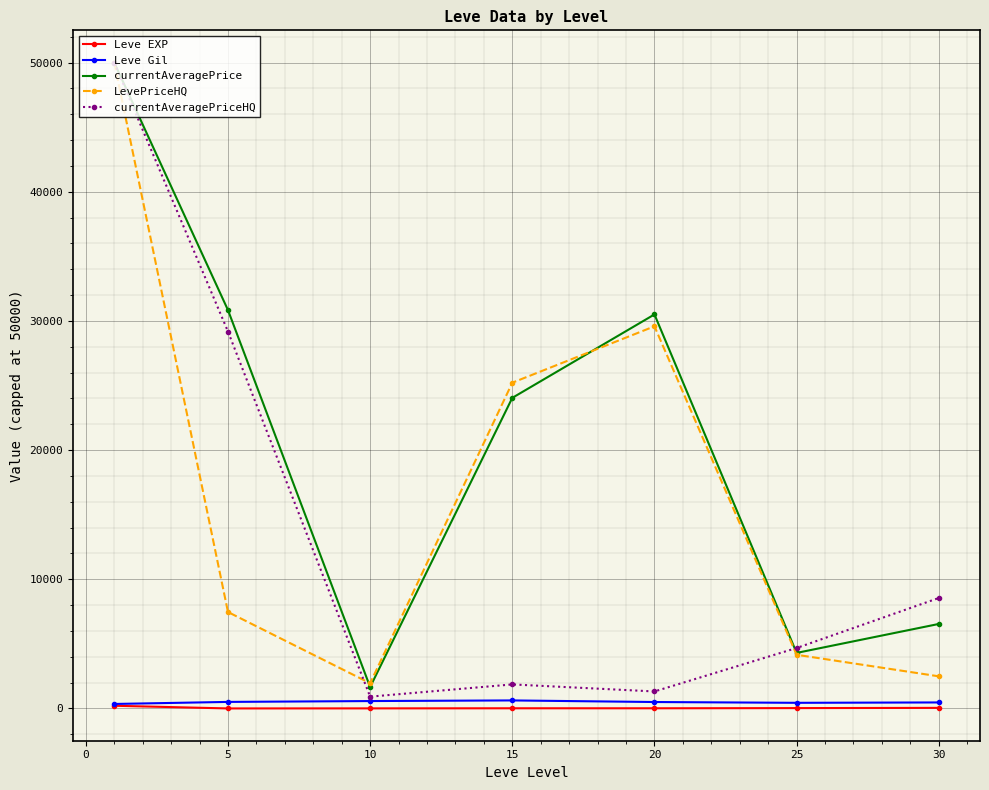

What is the value of the currentAveragePriceHQ point at the 5th from the left?

1317.8